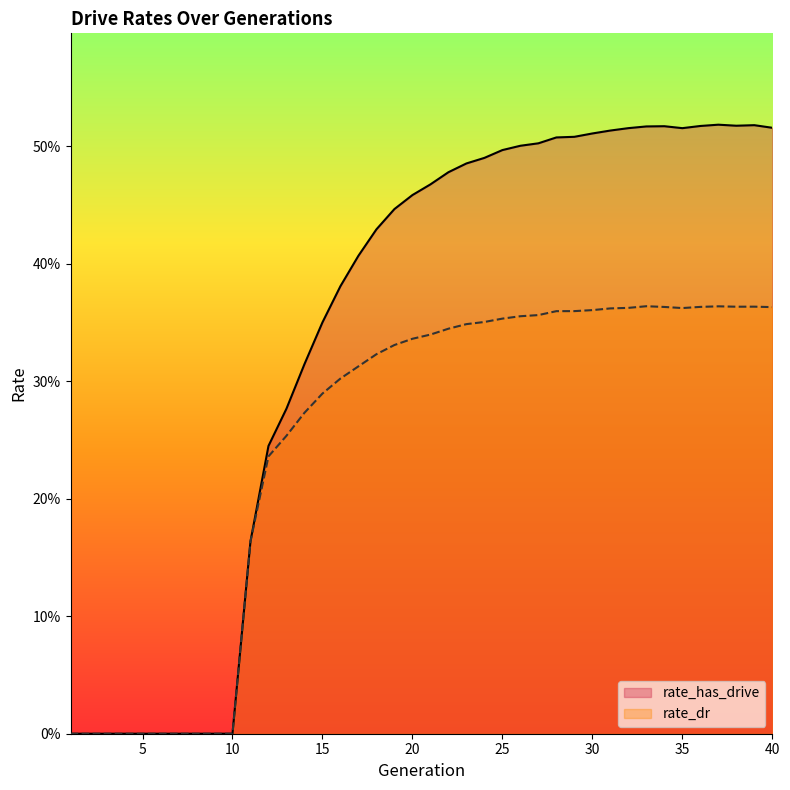

What is the difference between the second highest and second lowest values in the rate_has_drive series?

0.5